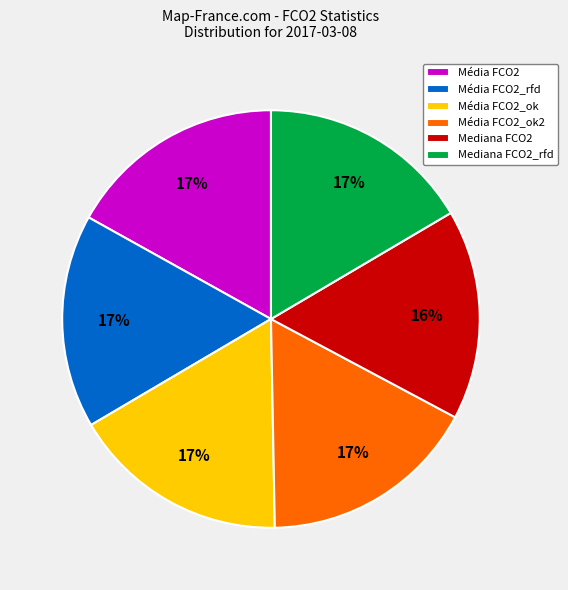

What percentage is the Média FCO2 slice, to the nearest percent?

17%